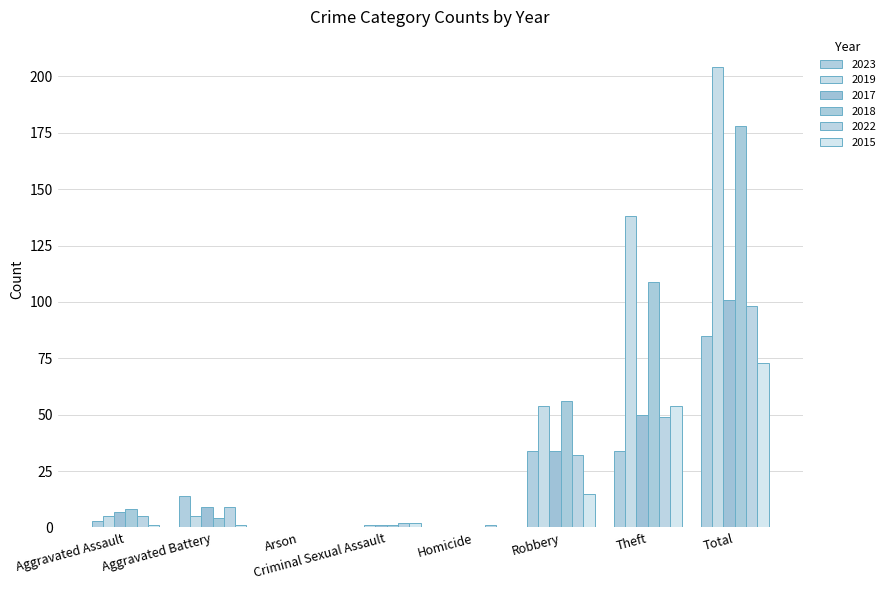

How many groups of bars are there?

8